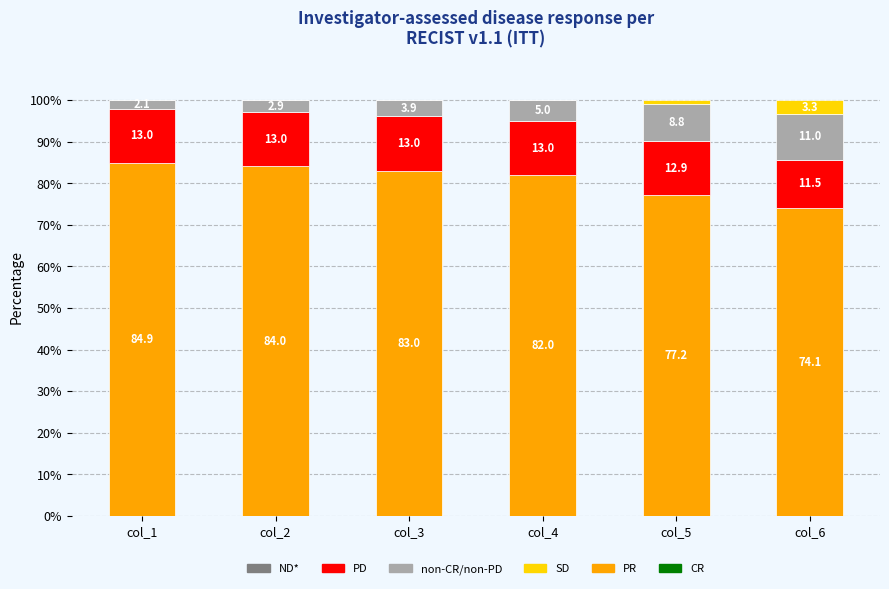

What is the maximum value for PR?

84.9